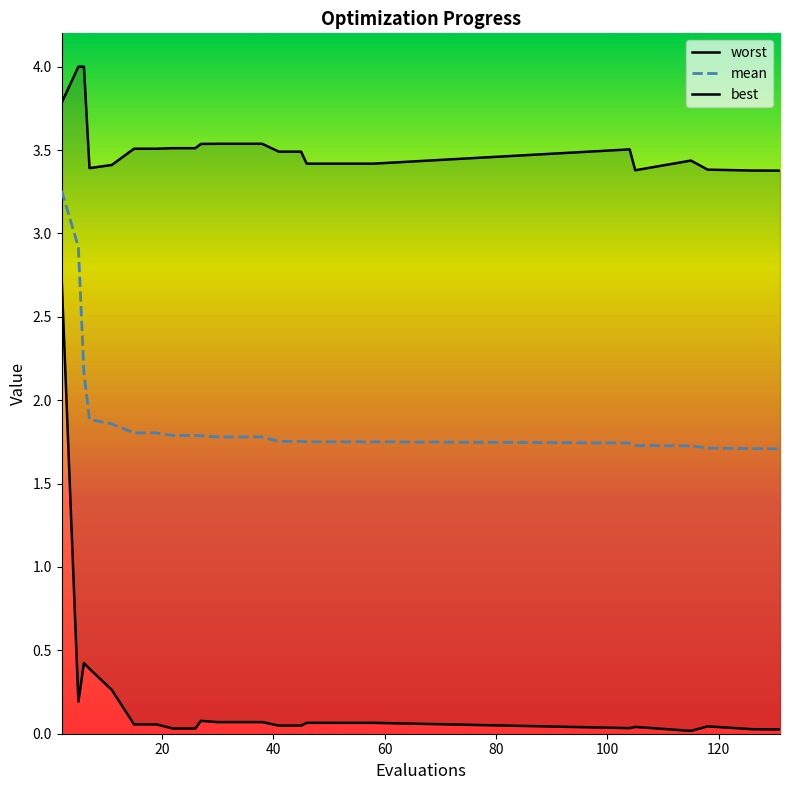

Reading left to right, what are all the values shown in this chart?

mean: 2=3.3	5=2.9	6=2.2	7=1.9	11=1.9	15=1.8	19=1.8	22=1.8	26=1.8	27=1.8	30=1.8	34=1.8	38=1.8	41=1.8	45=1.8	46=1.8	50=1.8	54=1.8	58=1.8	104=1.7	105=1.7	115=1.7	118=1.7	126=1.7	131=1.7
best: 2=2.7	5=0.2	6=0.4	7=0.4	11=0.3	15=0.1	19=0.1	22=0.0	26=0.0	27=0.1	30=0.1	34=0.1	38=0.1	41=0.0	45=0.0	46=0.1	50=0.1	54=0.1	58=0.1	104=0.0	105=0.0	115=0.0	118=0.0	126=0.0	131=0.0
worst: 2=3.8	5=4.0	6=4.0	7=3.4	11=3.4	15=3.5	19=3.5	22=3.5	26=3.5	27=3.5	30=3.5	34=3.5	38=3.5	41=3.5	45=3.5	46=3.4	50=3.4	54=3.4	58=3.4	104=3.5	105=3.4	115=3.4	118=3.4	126=3.4	131=3.4